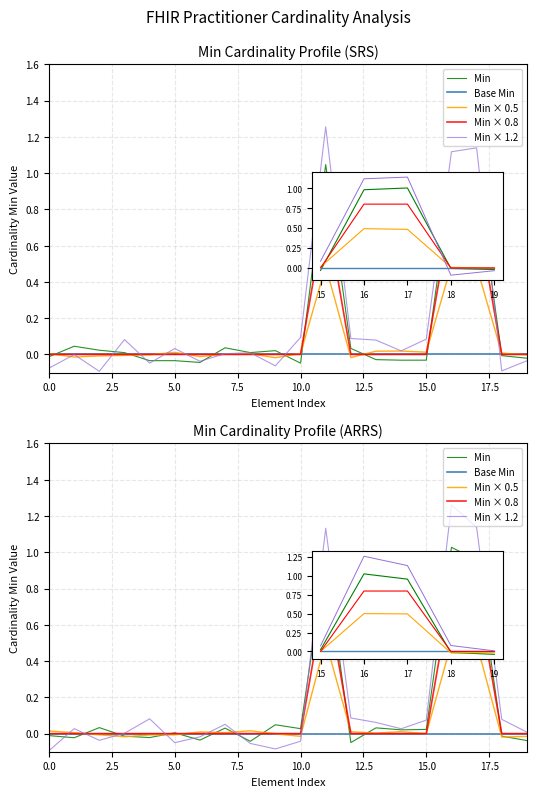

At which label does Min reach its peak?

16